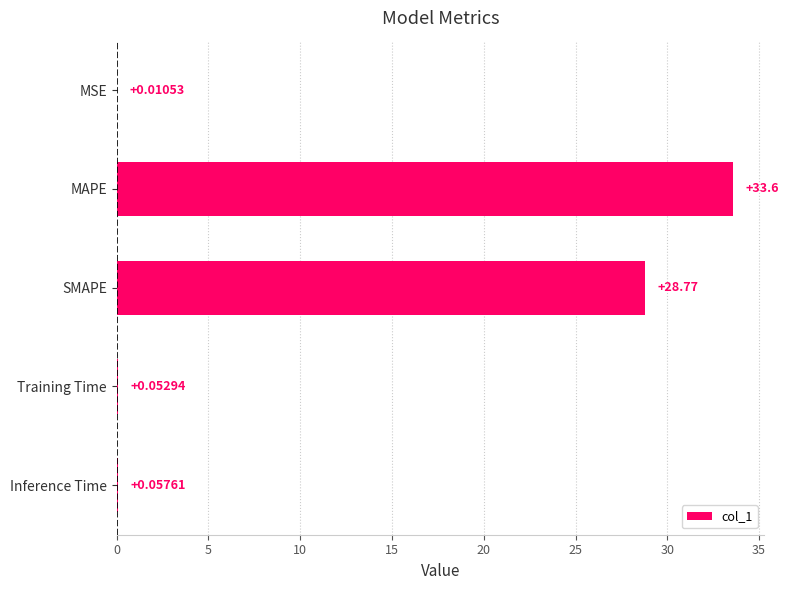

Where is the data nearest to the value 16?

SMAPE